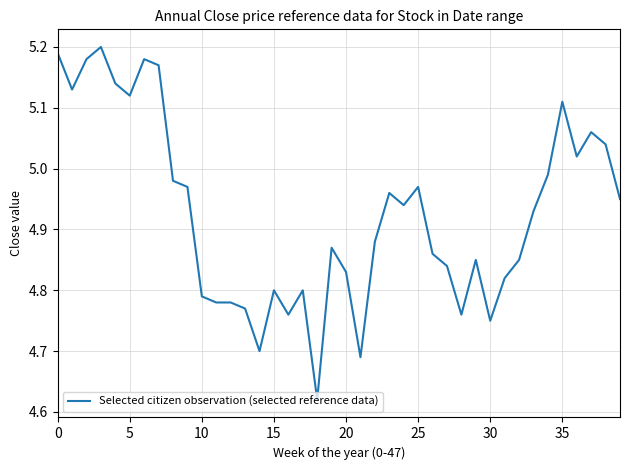

What is the difference between the maximum and minimum values?

0.6